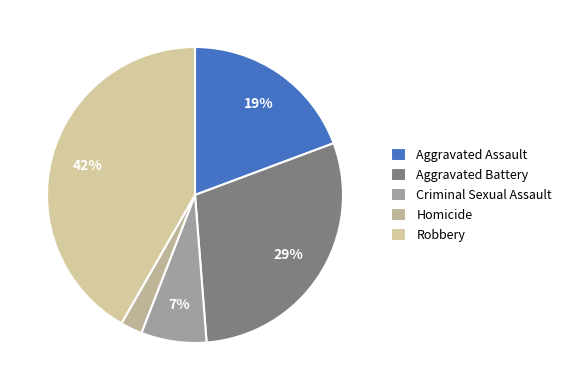

True or false: Homicide accounts for 16% of the total.

False